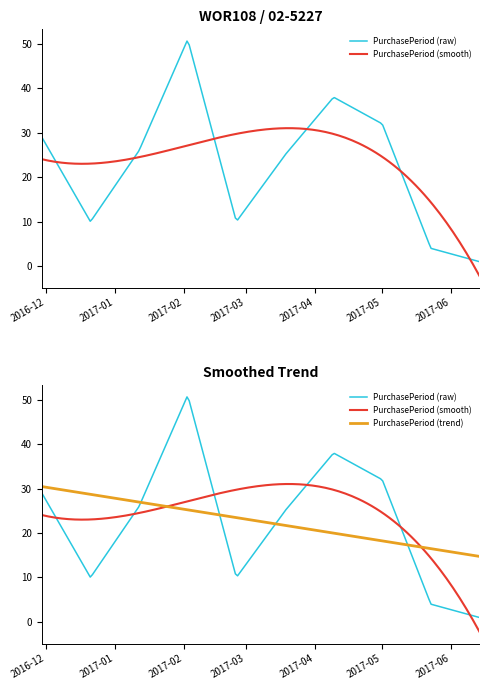

What is the value of the 8th point from the left?

32